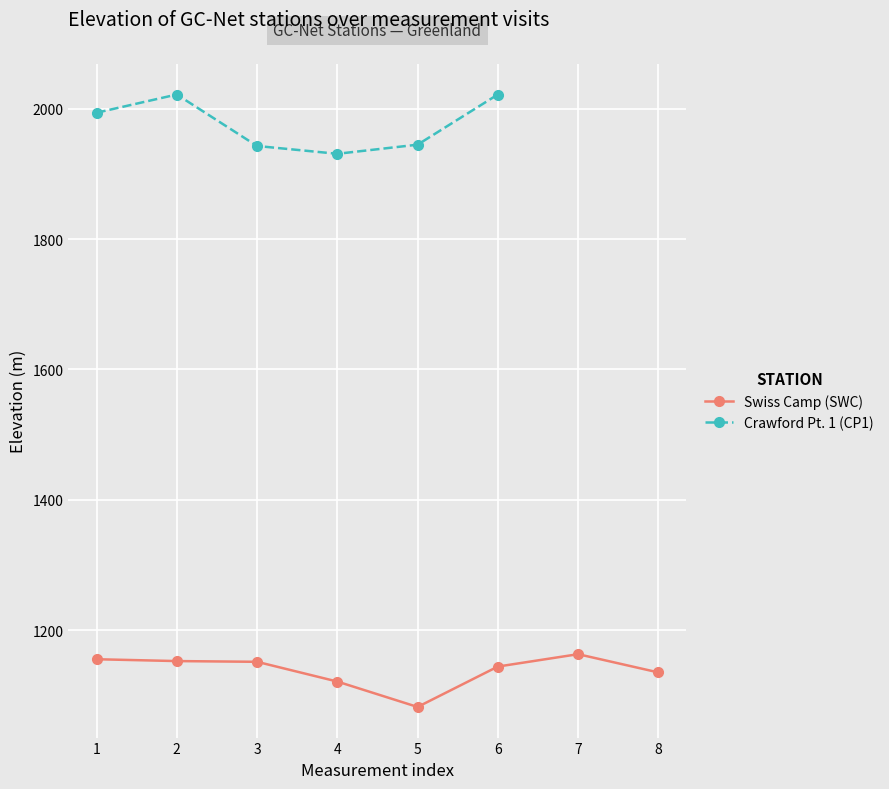

Read the value at 2.

1152.4